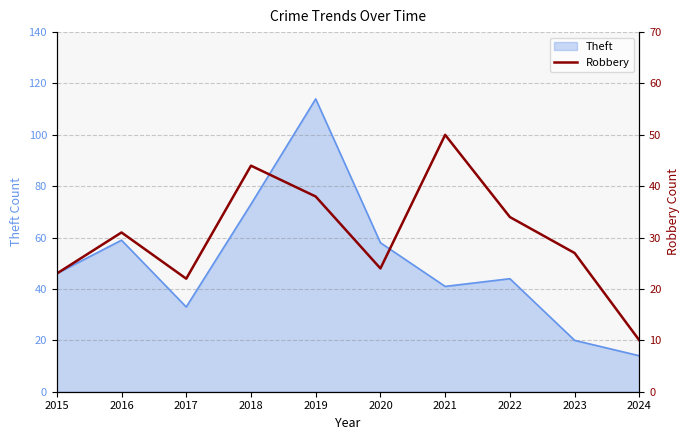

The value of Theft at 2022 is 44. True or false?

True